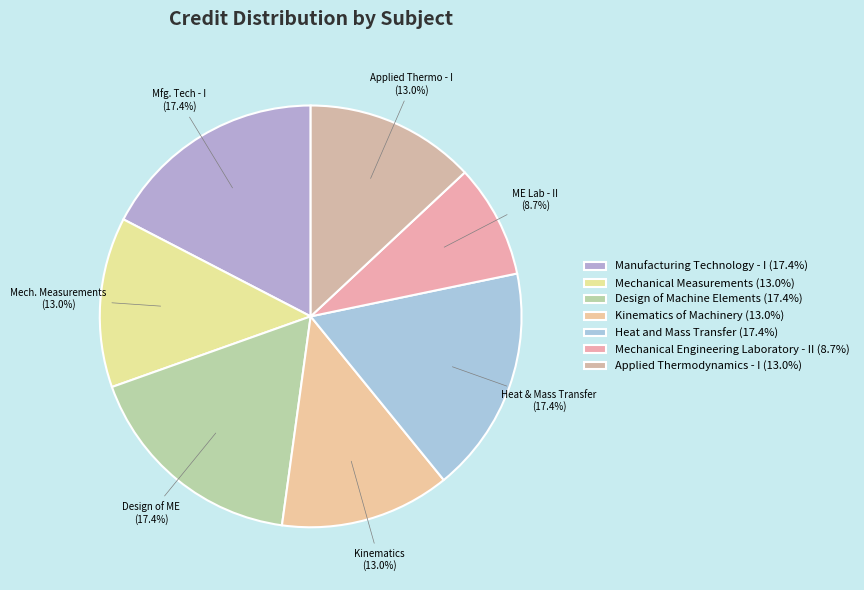

Is the sum of Manufacturing Technology - I and Design of Machine Elements greater than half?

No